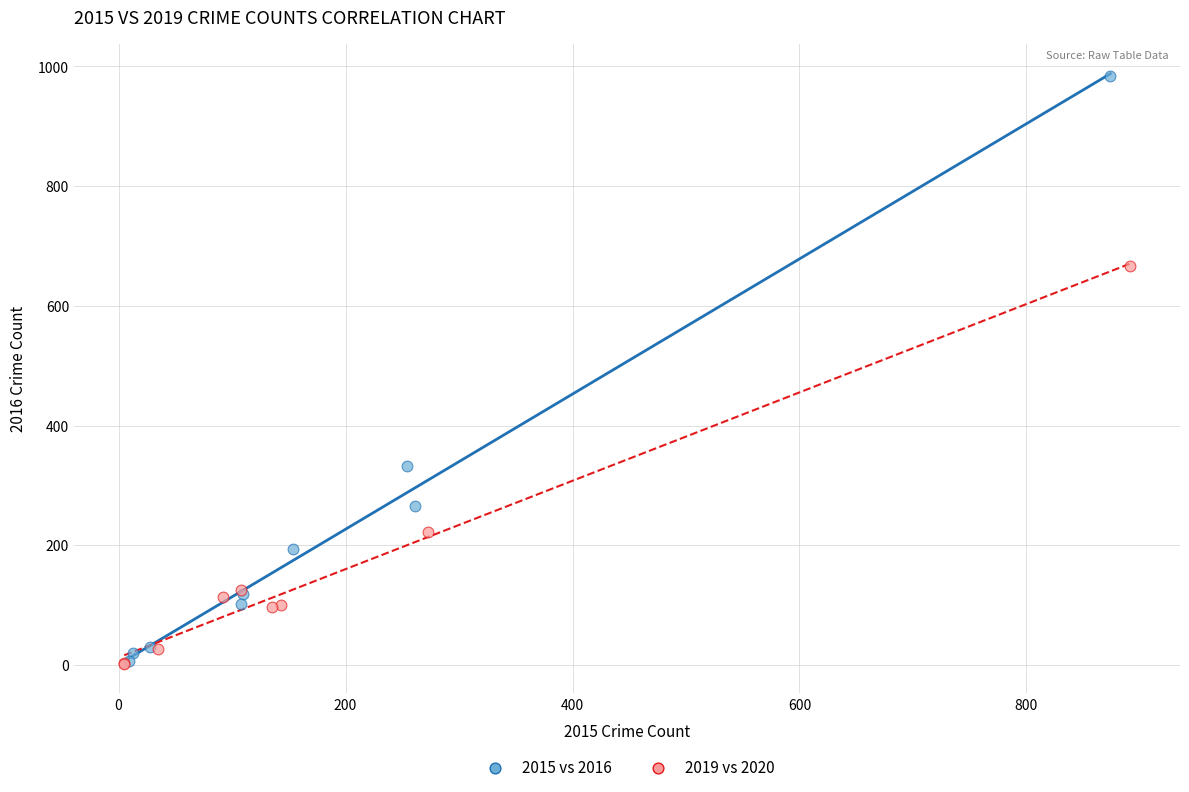

Which series has the widest spread of Y values?

2015 vs 2016